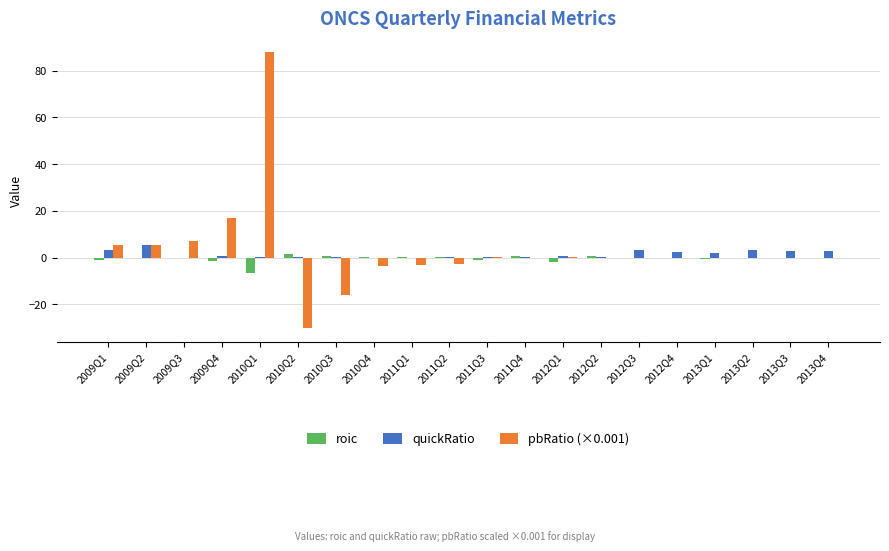

At which category is the sum across all series the highest?

2010Q1